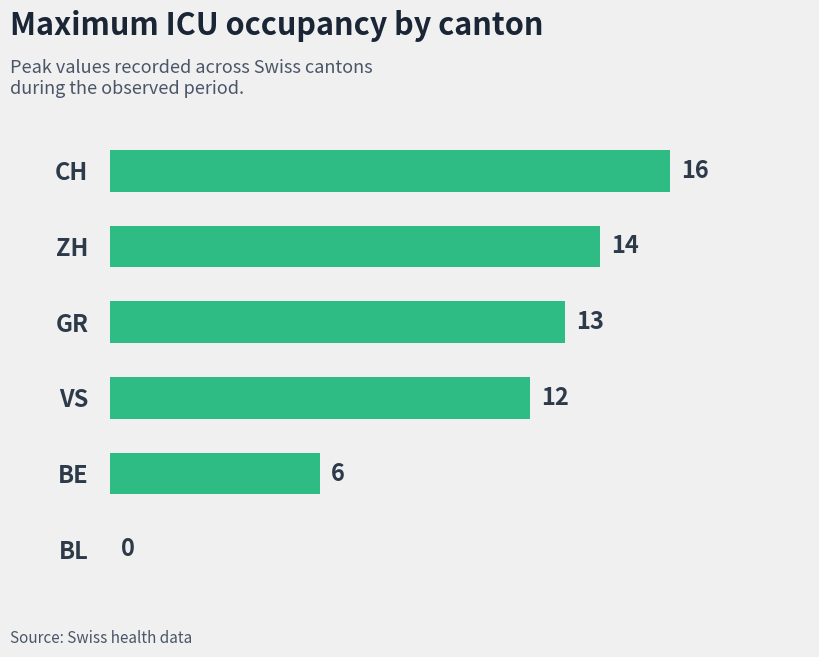

Reading top to bottom, what are all the values shown in this chart?

CH=16	ZH=14	GR=13	VS=12	BE=6	BL=0